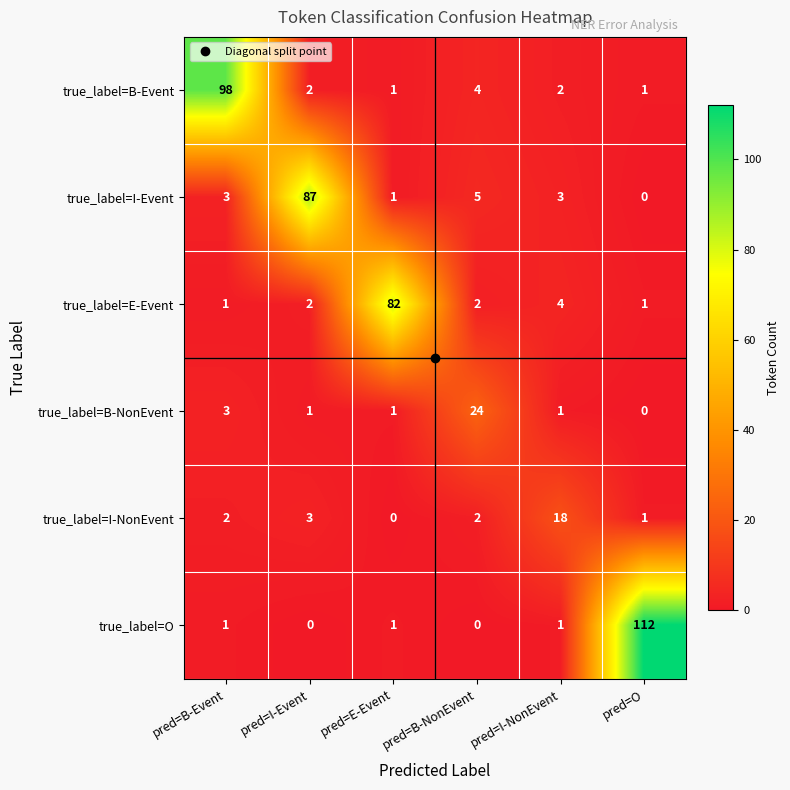

Which category has the highest value in the true_label=I-Event series?

pred=I-Event